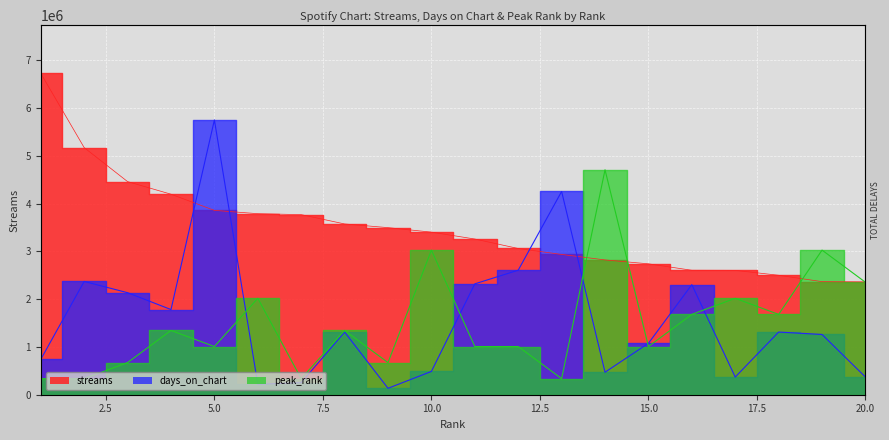

How many interior local peaks does the peak_rank series have?

7